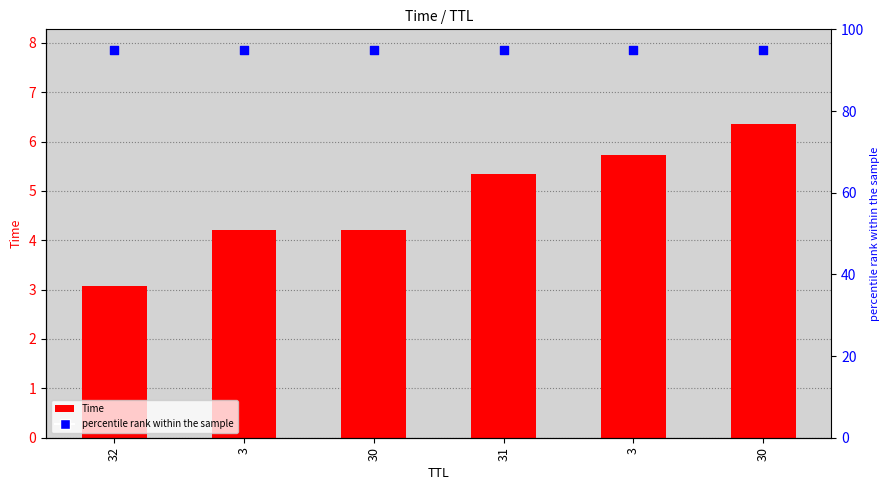

What are all the series names shown in the legend?

Time, percentile rank within the sample